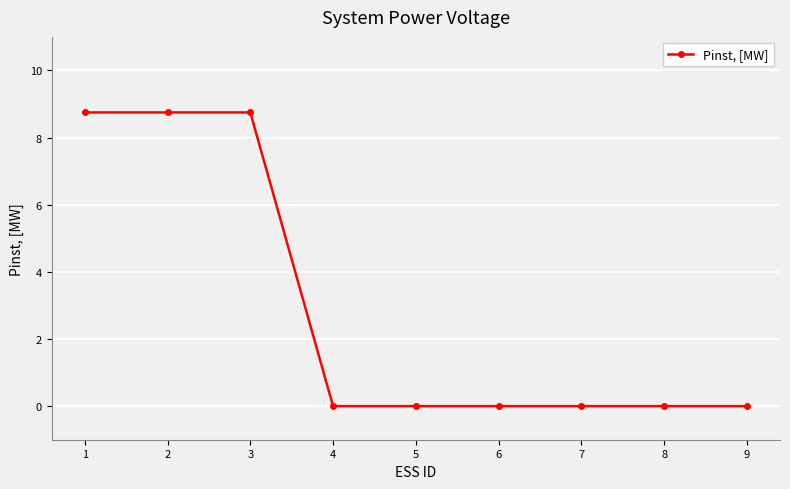

Does the chart have visible grid lines?

Yes